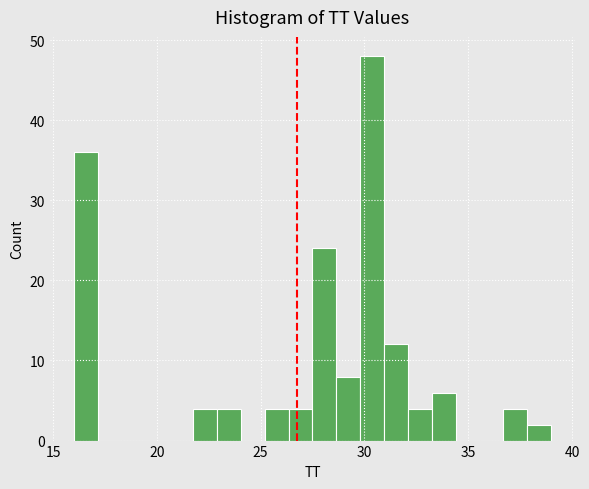

Read against the x-axis, roughly where is the centre of the tallest bar?

30.5